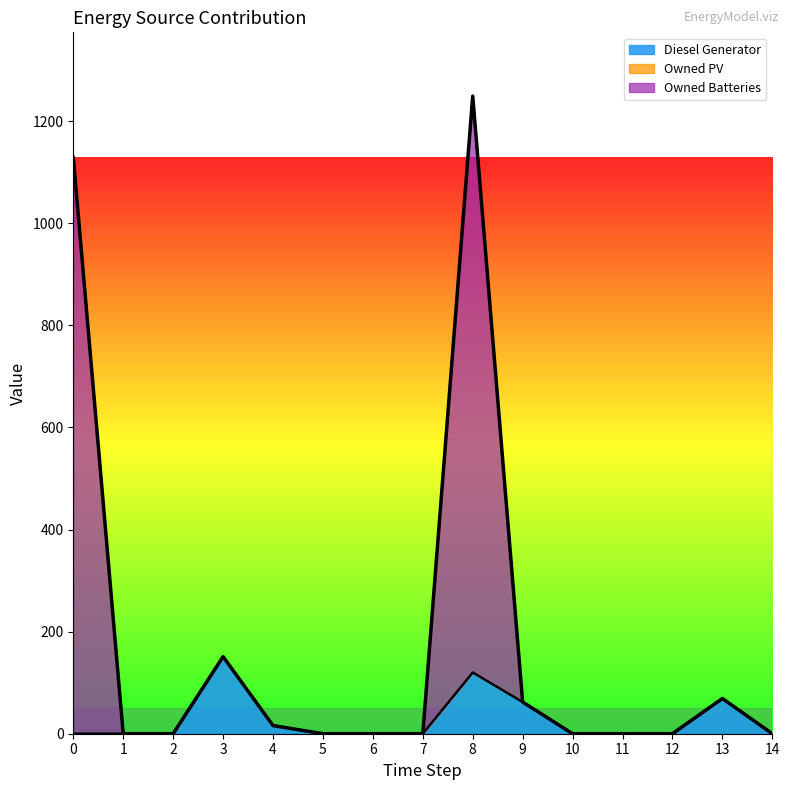

At which category is the sum across all series the highest?

8